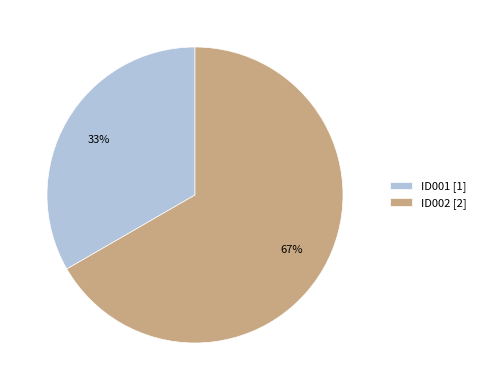

Which category accounts for the majority?

ID002